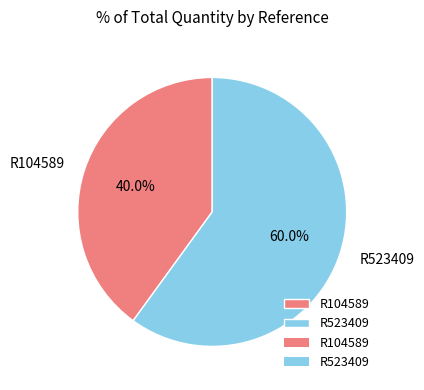

Which slice is the largest?

R523409